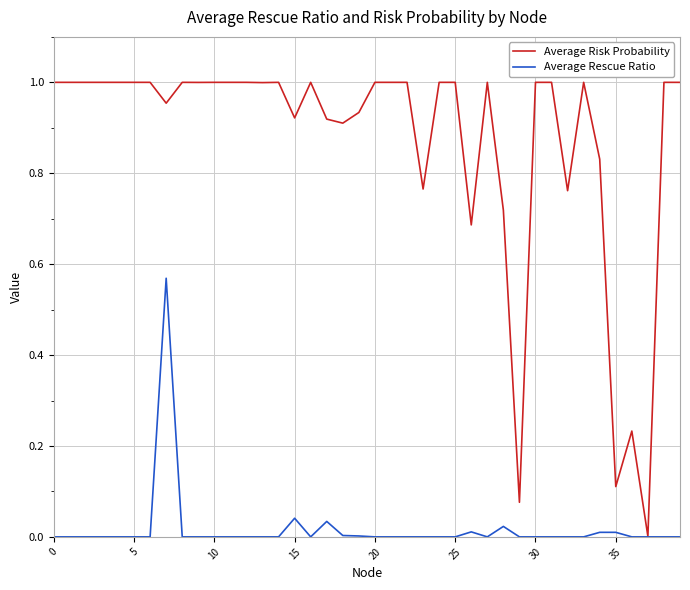

Which series has the largest total across all categories?

Average Risk Probability